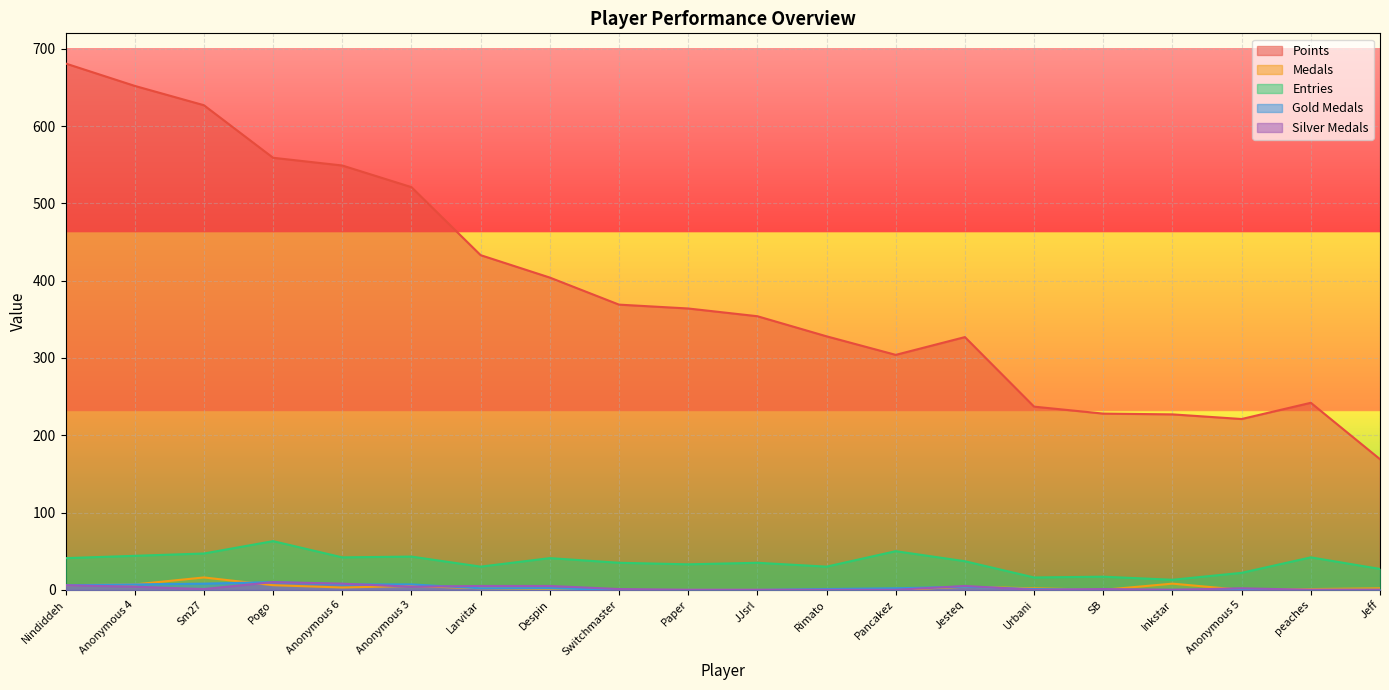

Reading left to right, list all the values displayed in this chart.

Points: Nindiddeh=681	Anonymous 4=652	Sm27=627	Pogo=559	Anonymous 6=549	Anonymous 3=521	Larvitar=433	Despin=404	Switchmaster=369	Paper=364	JJsrl=354	Rimato=328	Pancakez=304	Jesteq=327	Urbani=237	SB=228	Inkstar=227	Anonymous 5=221	peaches=242	Jeff=169
Medals: Nindiddeh=6	Anonymous 4=7	Sm27=16	Pogo=6	Anonymous 6=3	Anonymous 3=5	Larvitar=2	Despin=1	Switchmaster=0	Paper=0	JJsrl=0	Rimato=0	Pancakez=0	Jesteq=4	Urbani=2	SB=0	Inkstar=8	Anonymous 5=0	peaches=1	Jeff=2
Entries: Nindiddeh=41	Anonymous 4=44	Sm27=47	Pogo=63	Anonymous 6=42	Anonymous 3=43	Larvitar=30	Despin=41	Switchmaster=35	Paper=33	JJsrl=35	Rimato=30	Pancakez=50	Jesteq=37	Urbani=16	SB=17	Inkstar=13	Anonymous 5=22	peaches=42	Jeff=27
Gold Medals: Nindiddeh=6	Anonymous 4=7	Sm27=8	Pogo=10	Anonymous 6=7	Anonymous 3=7	Larvitar=2	Despin=2	Switchmaster=0	Paper=0	JJsrl=0	Rimato=1	Pancakez=2	Jesteq=4	Urbani=1	SB=0	Inkstar=0	Anonymous 5=0	peaches=0	Jeff=0
Silver Medals: Nindiddeh=6	Anonymous 4=4	Sm27=1	Pogo=10	Anonymous 6=8	Anonymous 3=4	Larvitar=5	Despin=5	Switchmaster=1	Paper=0	JJsrl=0	Rimato=0	Pancakez=0	Jesteq=5	Urbani=0	SB=1	Inkstar=0	Anonymous 5=2	peaches=0	Jeff=0